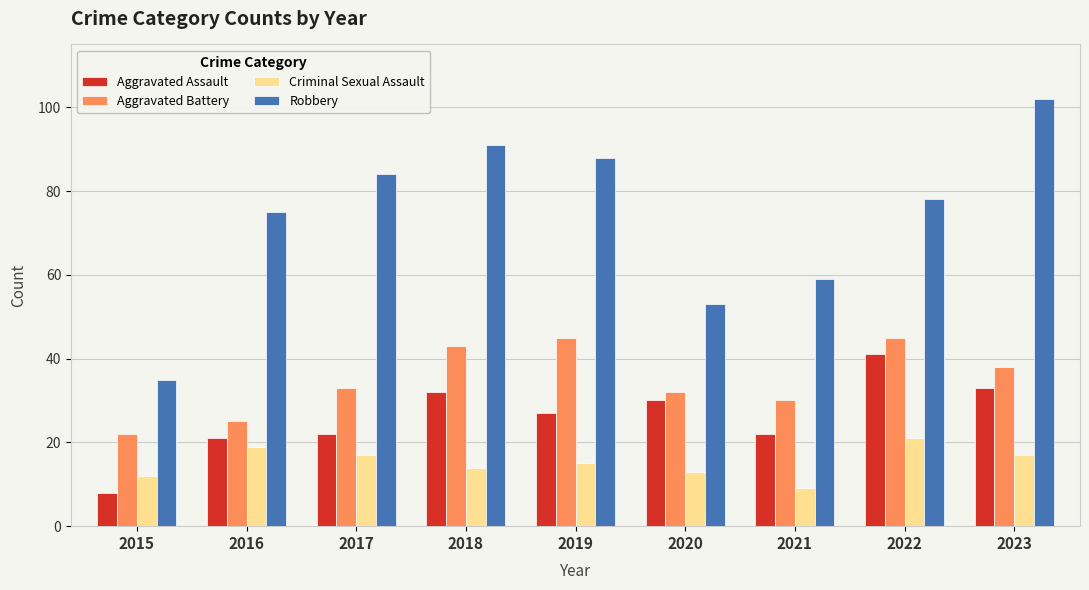

How many bars are there in each group?

4